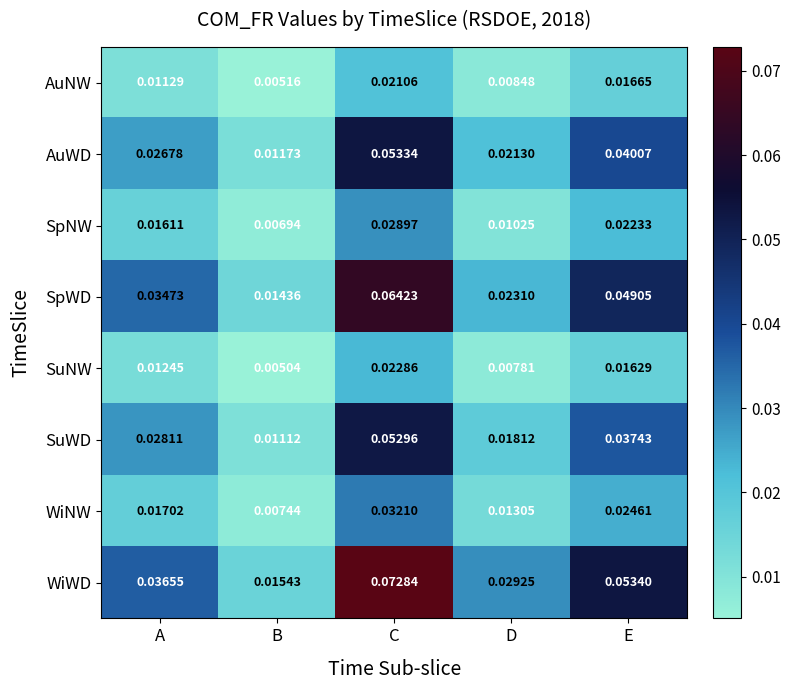

Rank the series by their maximum value, from highest to lowest.

WiWD, SpWD, AuWD, SuWD, WiNW, SpNW, SuNW, AuNW